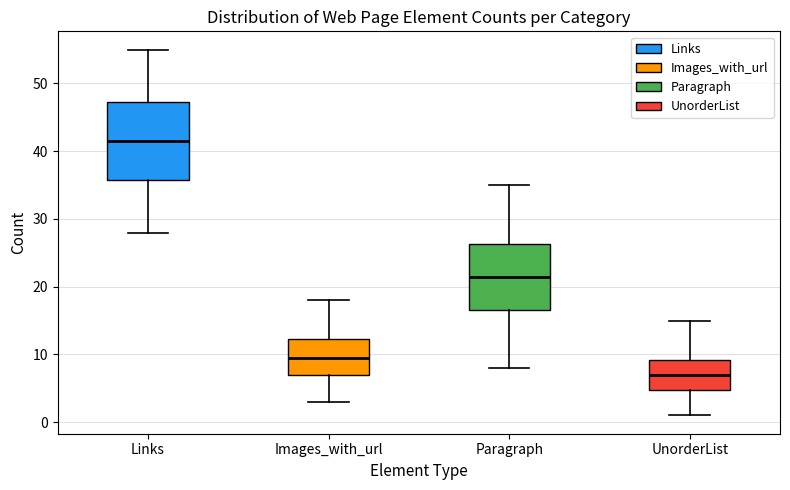

Reading left to right, transcribe this box plot: for each box, give where its median line is, the range the box spans, and where its two whiskers end, as read against the y-axis. The values are not printed on the chart, so give them approximately, as read against the axis.

Links: median 42, box 36 to 47, whiskers 28 to 55
Images_with_url: median 10, box 7 to 12, whiskers 3 to 18
Paragraph: median 22, box 17 to 26, whiskers 8 to 35
UnorderList: median 7, box 5 to 9, whiskers 1 to 15